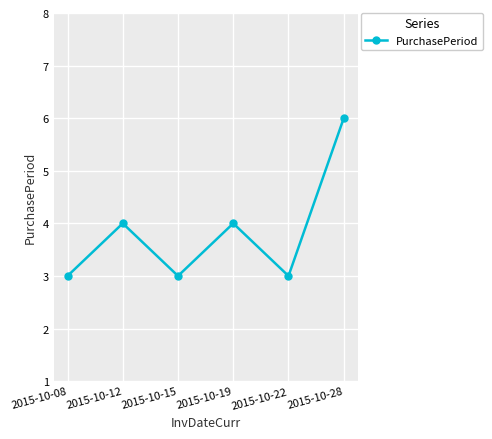

True or false: the data shows 6 at 2015-10-28.

True